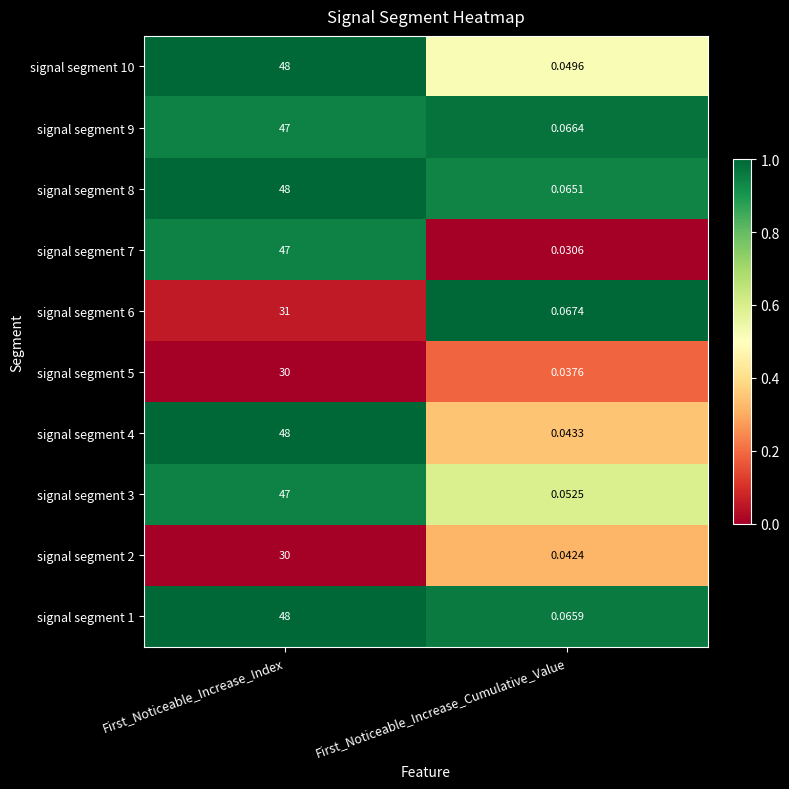

At which label is signal segment 7 closest to 23?

First_Noticeable_Increase_Cumulative_Value